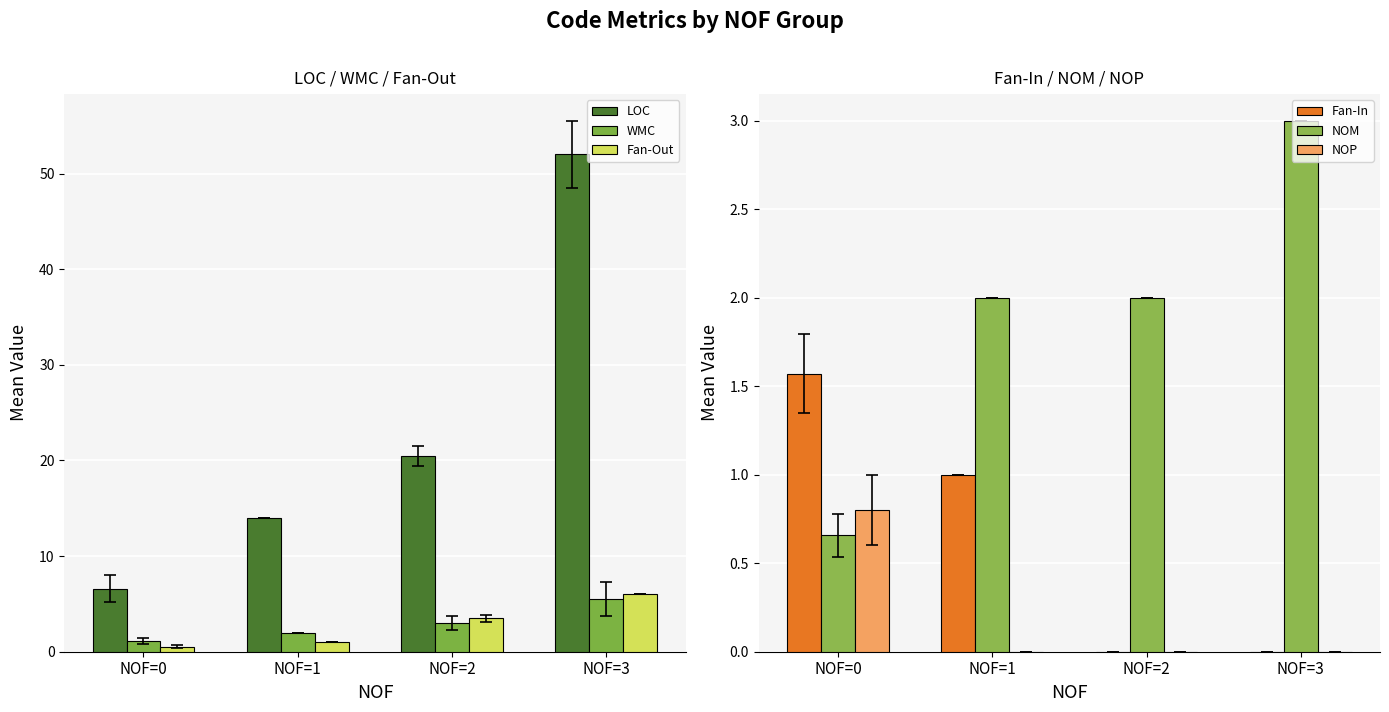

Which series has the largest total across all categories?

LOC